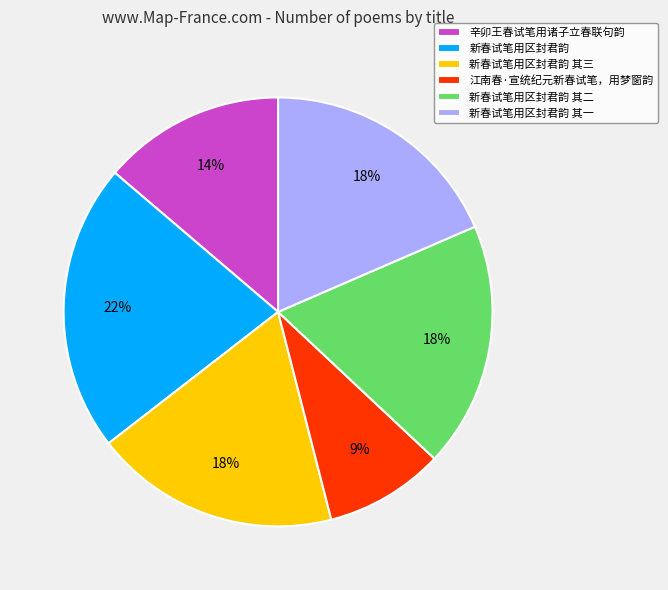

How many segments does this pie chart have?

6